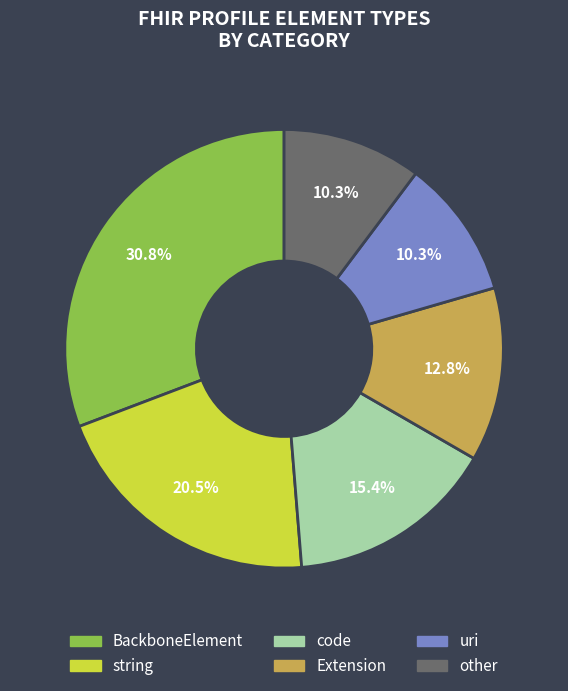

Is it true that other is 18% of the pie?

False